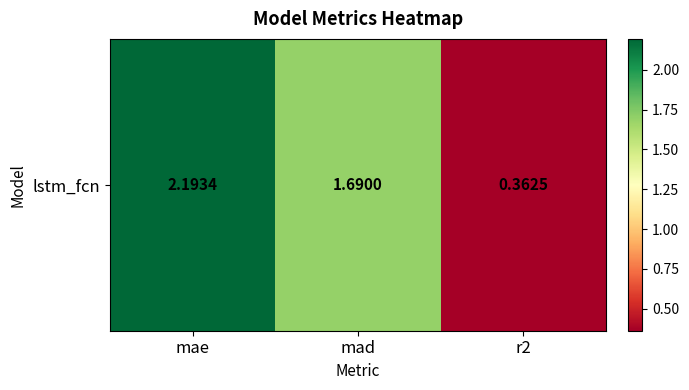

At which category does the chart reach its peak across all series?

mae